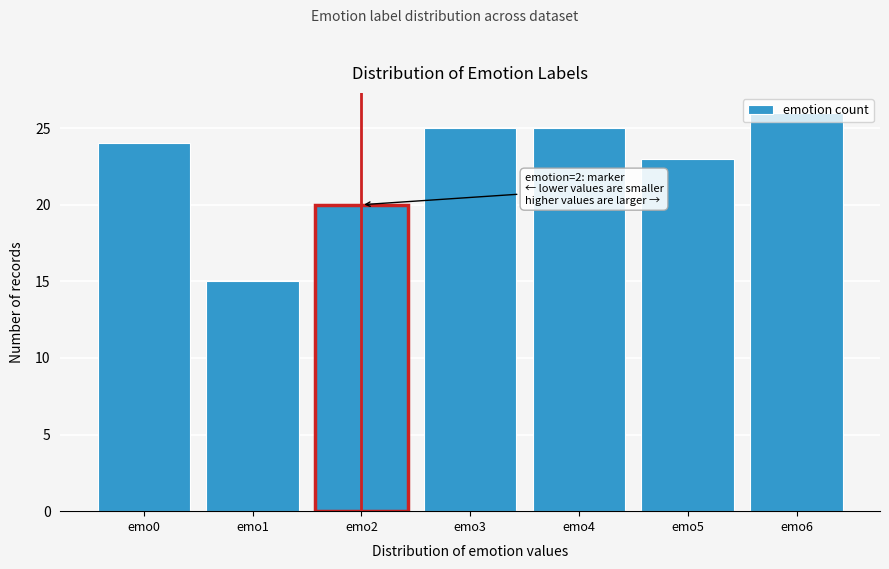

Over which range of the x-axis is the bar tallest?

5.5 to 6.5